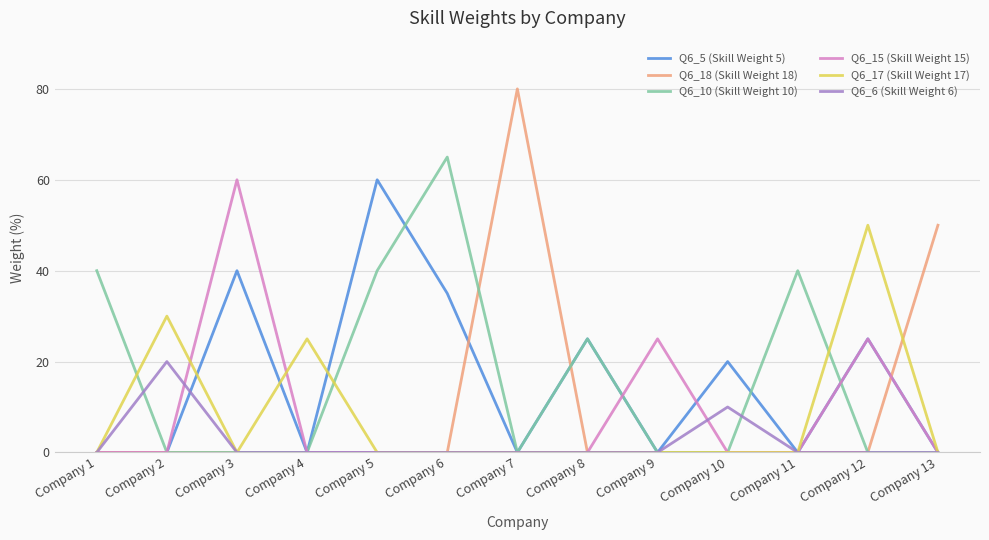

At how many categories does at least one series exceed 66?

1